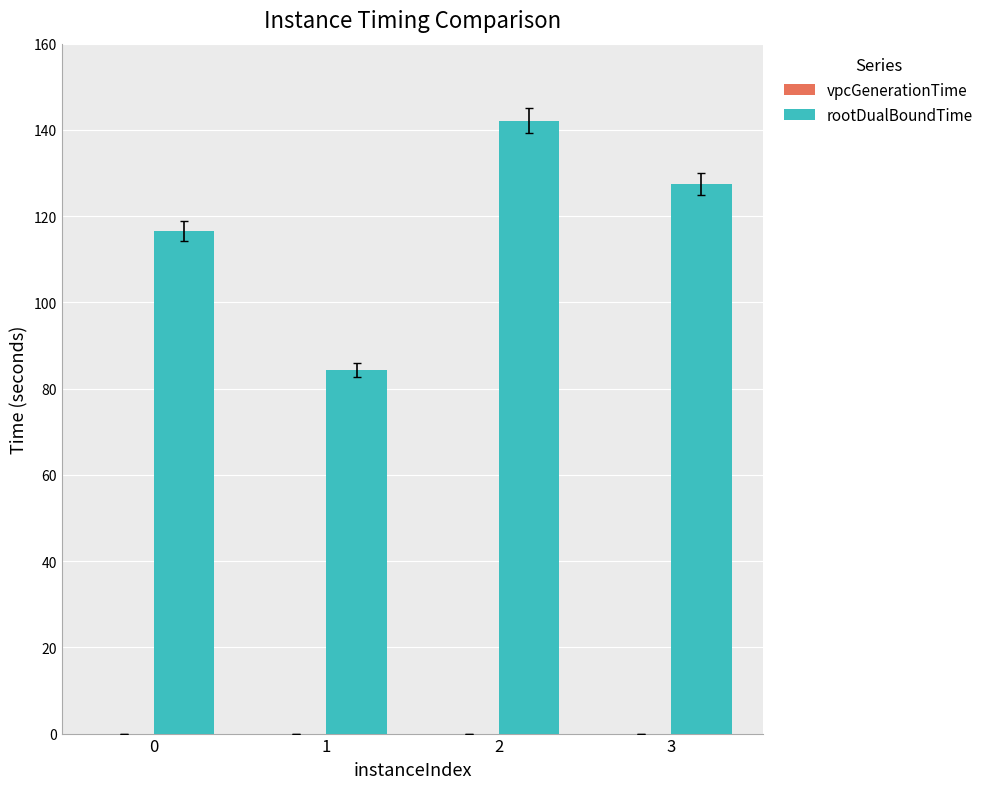

What is the average value of the rootDualBoundTime series?

117.6